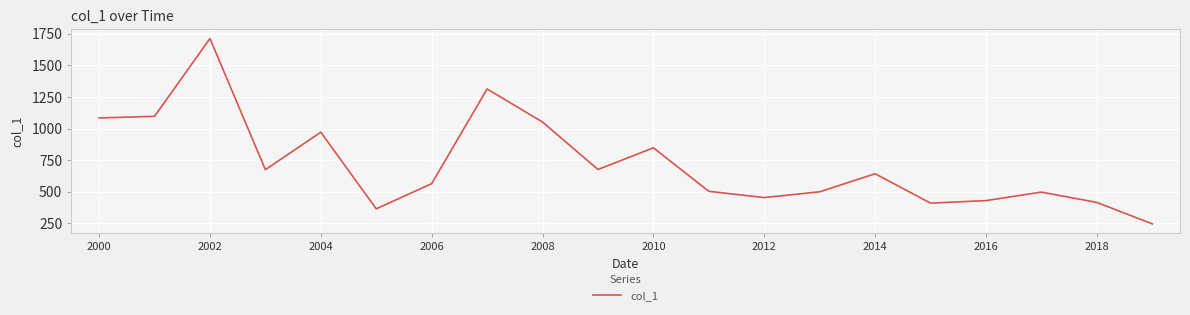

What is the minimum value shown in the chart?

246.9